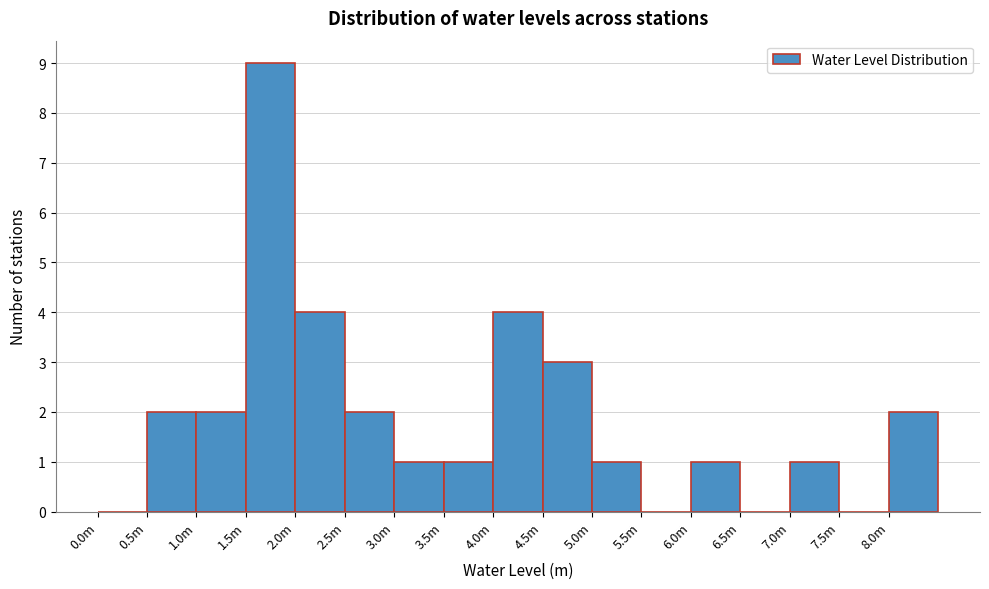

Reading left to right, what are all the values shown in this chart?

0.0m=0	0.5m=2	1.0m=2	1.5m=9	2.0m=4	2.5m=2	3.0m=1	3.5m=1	4.0m=4	4.5m=3	5.0m=1	5.5m=0	6.0m=1	6.5m=0	7.0m=1	7.5m=0	8.0m=2